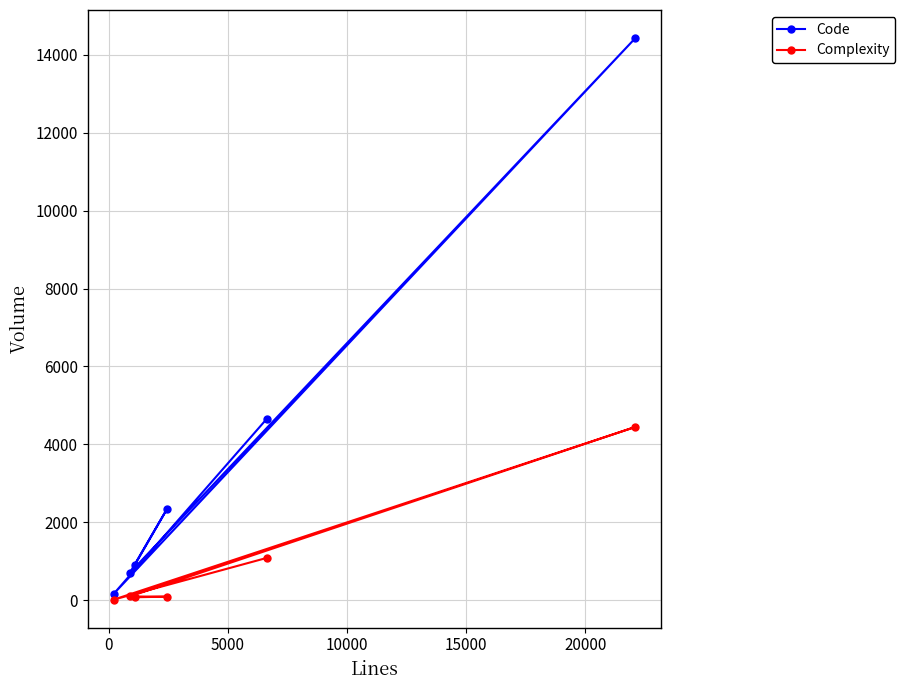

True or false: Complexity has more than 2 points higher than both neighbors.

False